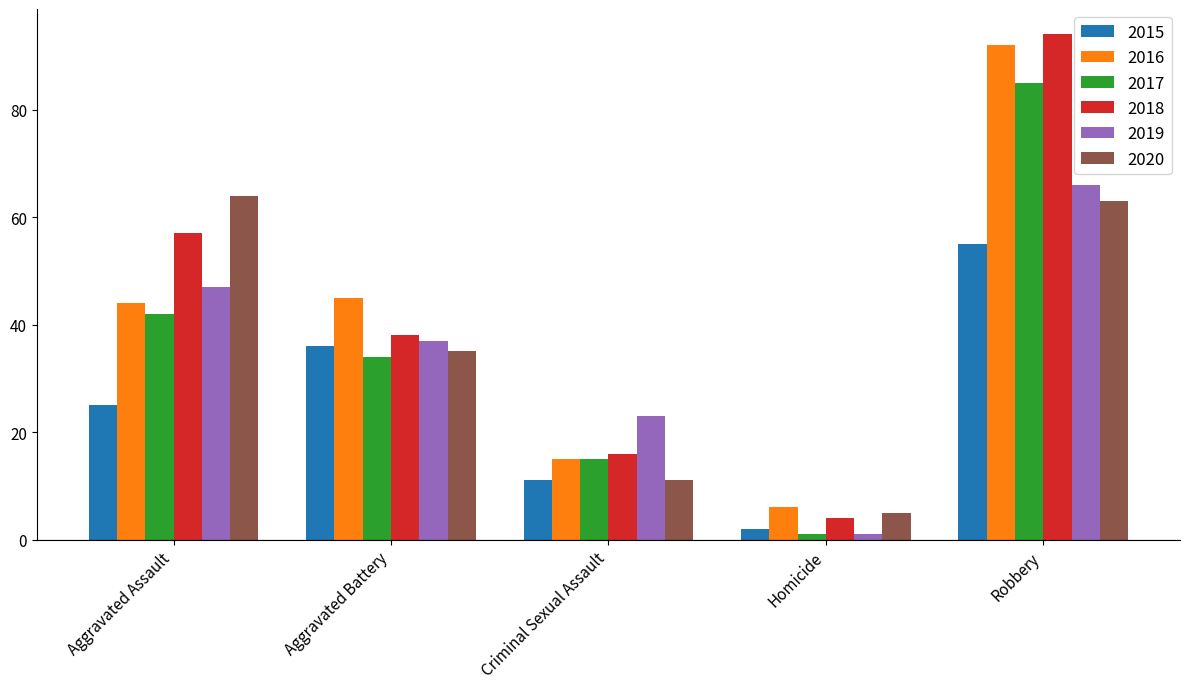

List the series in order of their peak value, lowest first.

2015, 2020, 2019, 2017, 2016, 2018